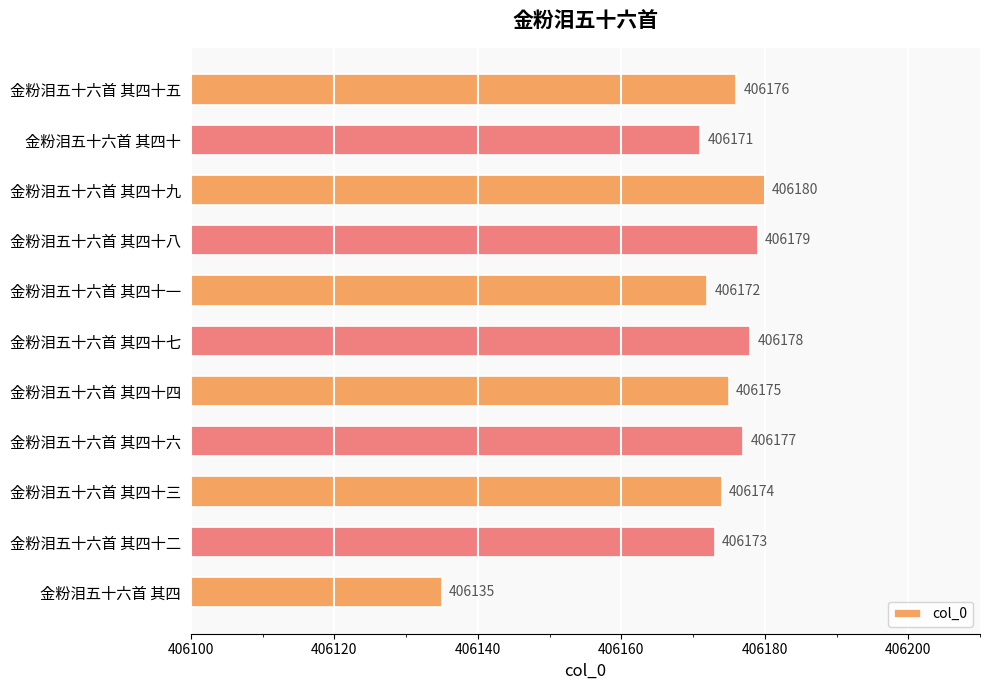

Where is the data nearest to the value 406157?

金粉泪五十六首 其四十